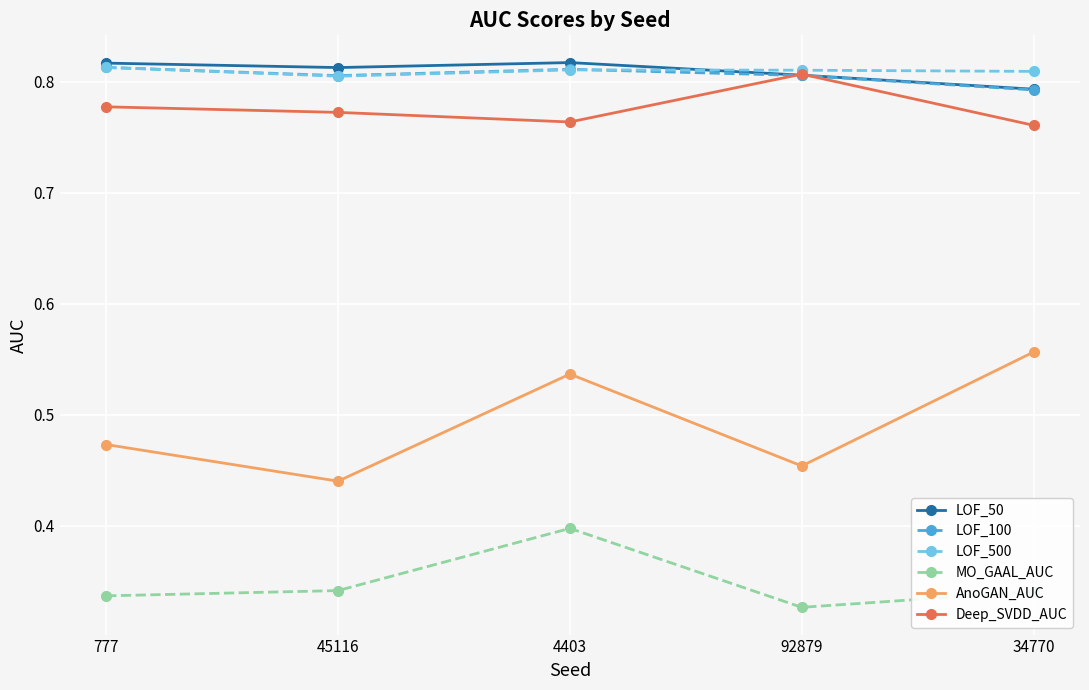

At which category is the sum across all series the highest?

4403